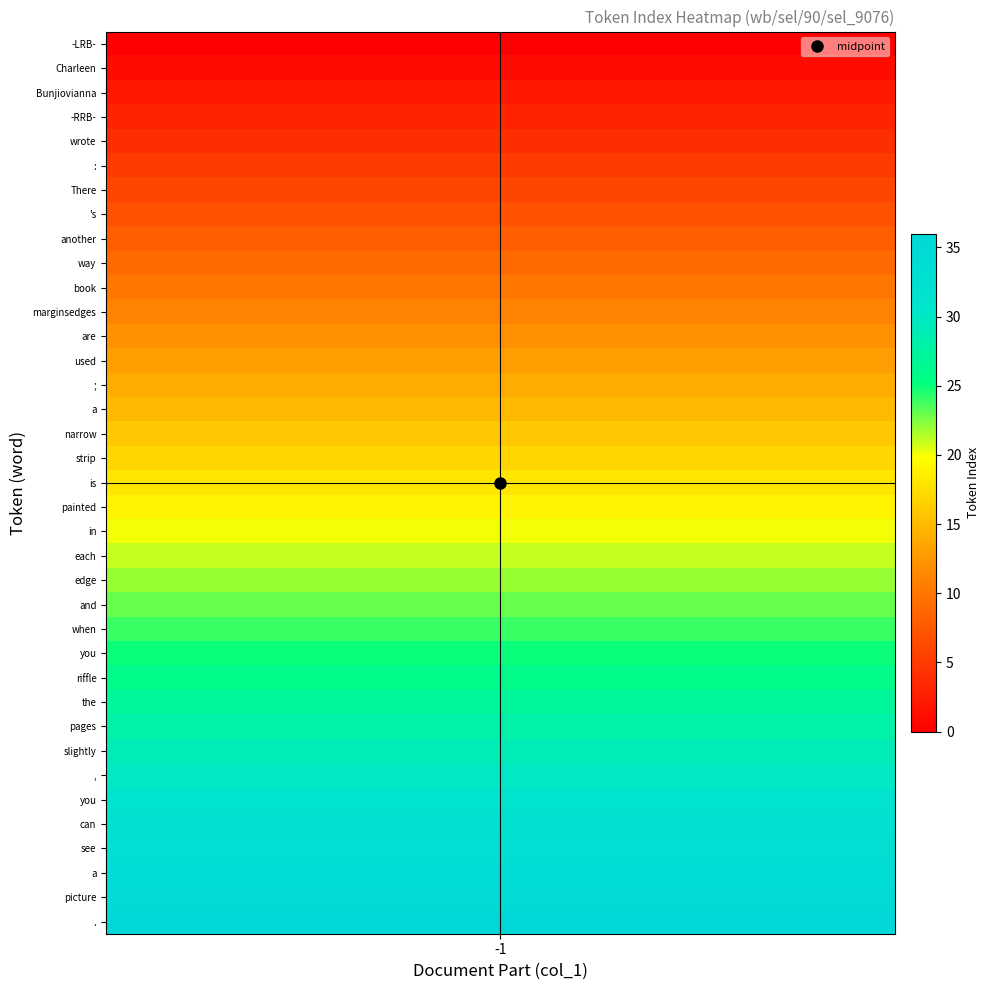

Which label corresponds to the largest value in the chart?

.